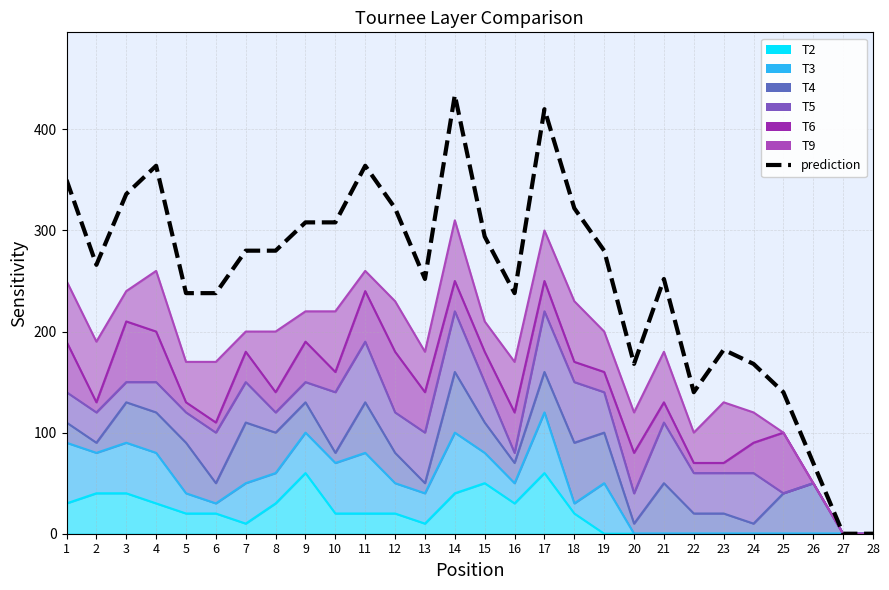

How many interior local peaks (higher than both neighbors) does the data have?

6